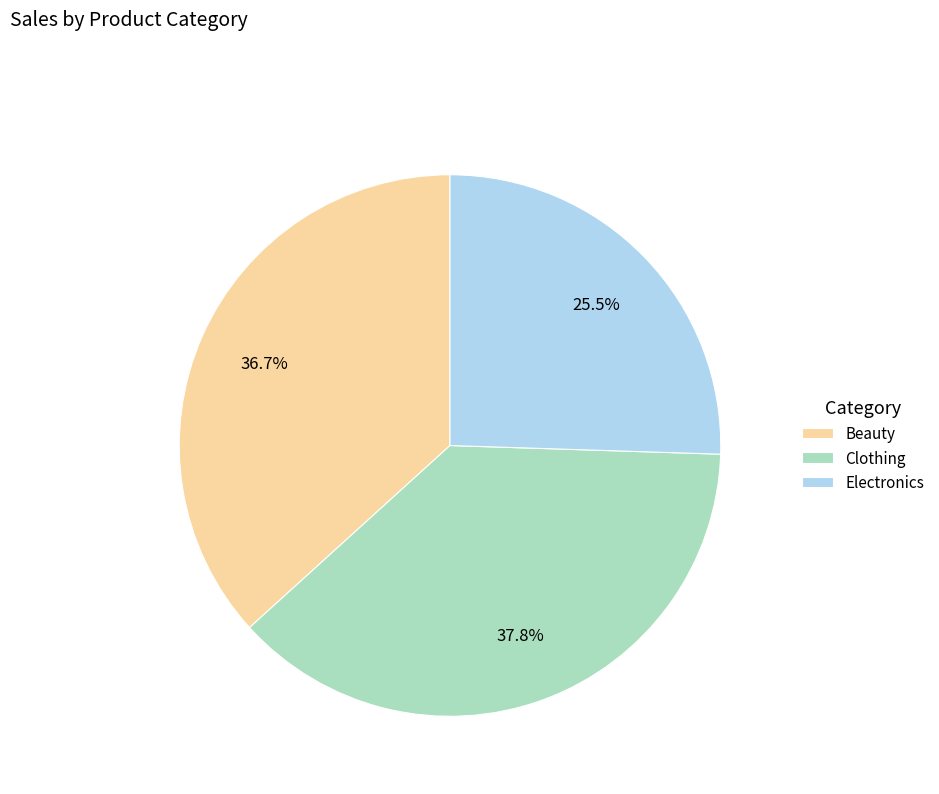

To the nearest percent, what is the average slice percentage?

33%